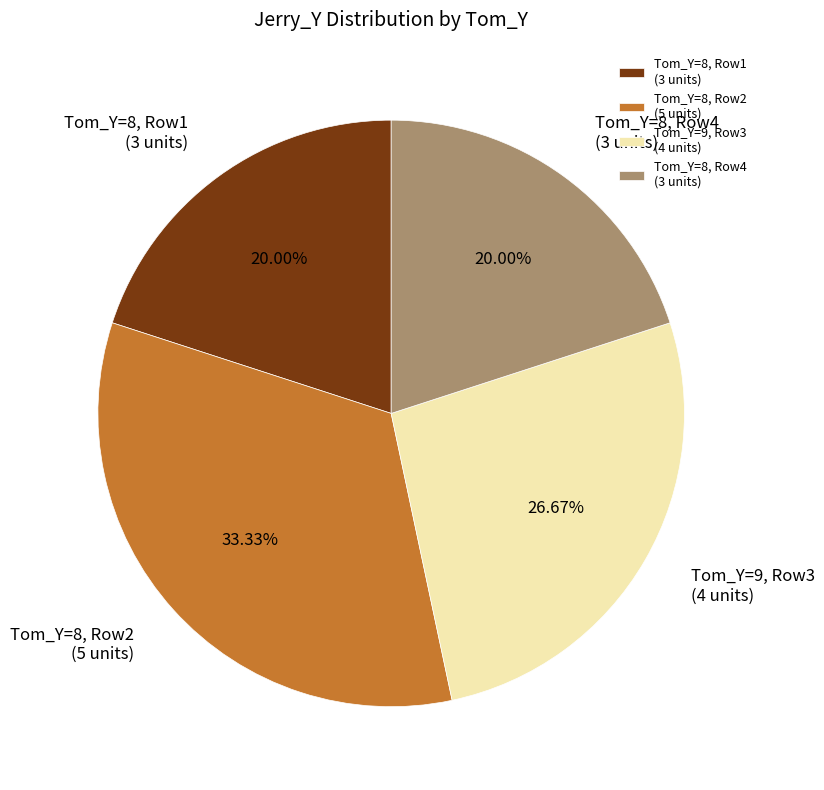

What is the ratio of the value at Tom_Y=8, Row4 (3 units) to the value at Tom_Y=8, Row2 (5 units)?

0.6